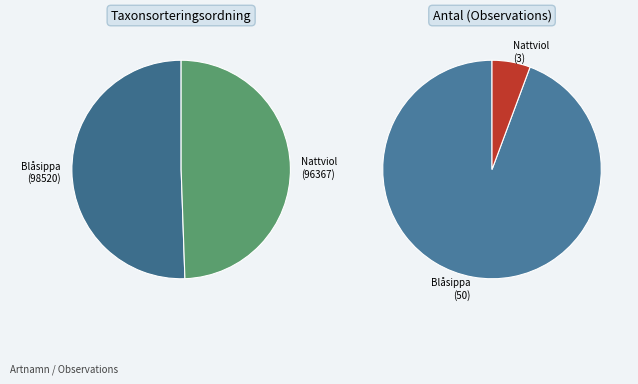

Does any single category account for the majority?

Yes